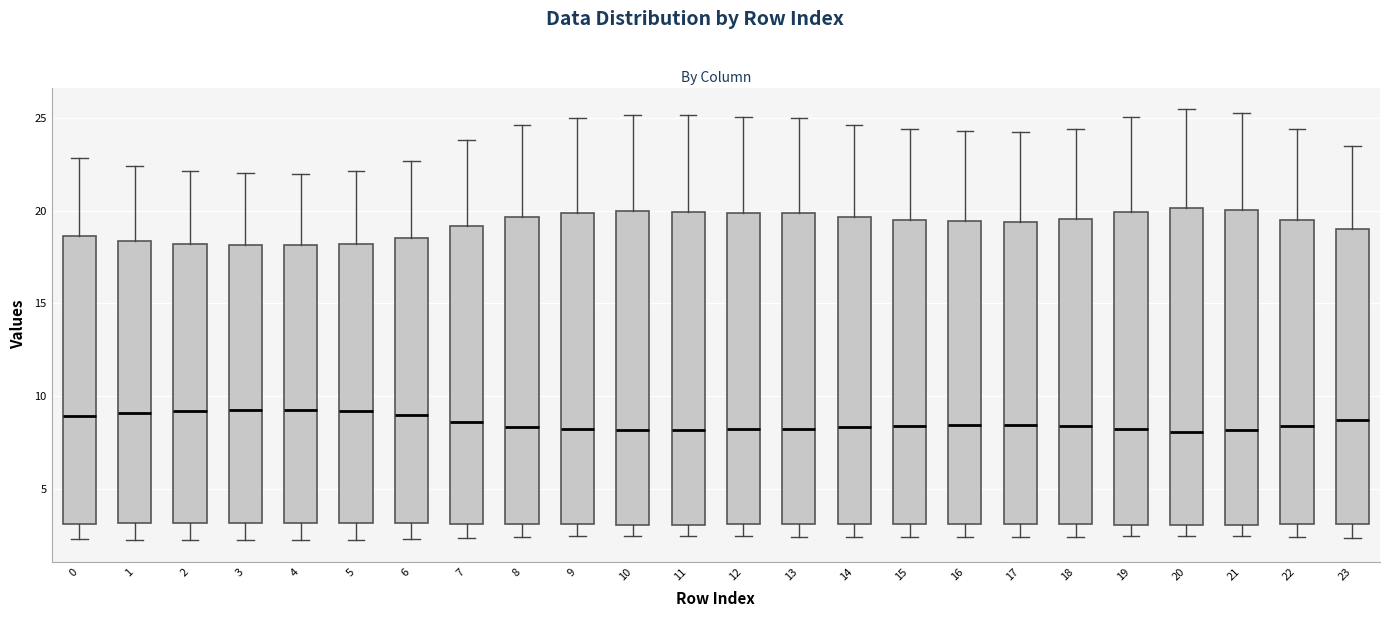

Reading left to right, transcribe this box plot: for each box, give where its median line is, the range the box spans, and where its two whiskers end, as read against the y-axis. The values are not printed on the chart, so give them approximately, as read against the axis.

0: median 9.0, box 3.0 to 18.5, whiskers 2.5 to 23.0
1: median 9.0, box 3.0 to 18.5, whiskers 2.0 to 22.5
2: median 9.0, box 3.0 to 18.0, whiskers 2.0 to 22.0
3: median 9.0, box 3.0 to 18.0, whiskers 2.0 to 22.0
4: median 9.0, box 3.0 to 18.0, whiskers 2.0 to 22.0
5: median 9.0, box 3.0 to 18.0, whiskers 2.0 to 22.0
6: median 9.0, box 3.0 to 18.5, whiskers 2.5 to 22.5
7: median 8.5, box 3.0 to 19.0, whiskers 2.5 to 24.0
8: median 8.5, box 3.0 to 19.5, whiskers 2.5 to 24.5
9: median 8.0, box 3.0 to 20.0, whiskers 2.5 to 25.0
10: median 8.0, box 3.0 to 20.0, whiskers 2.5 to 25.0
11: median 8.0, box 3.0 to 20.0, whiskers 2.5 to 25.0
12: median 8.0, box 3.0 to 20.0, whiskers 2.5 to 25.0
13: median 8.0, box 3.0 to 20.0, whiskers 2.5 to 25.0
14: median 8.5, box 3.0 to 19.5, whiskers 2.5 to 24.5
15: median 8.5, box 3.0 to 19.5, whiskers 2.5 to 24.5
16: median 8.5, box 3.0 to 19.5, whiskers 2.5 to 24.5
17: median 8.5, box 3.0 to 19.5, whiskers 2.5 to 24.0
18: median 8.5, box 3.0 to 19.5, whiskers 2.5 to 24.5
19: median 8.0, box 3.0 to 20.0, whiskers 2.5 to 25.0
20: median 8.0, box 3.0 to 20.0, whiskers 2.5 to 25.5
21: median 8.0, box 3.0 to 20.0, whiskers 2.5 to 25.5
22: median 8.5, box 3.0 to 19.5, whiskers 2.5 to 24.5
23: median 8.5, box 3.0 to 19.0, whiskers 2.5 to 23.5